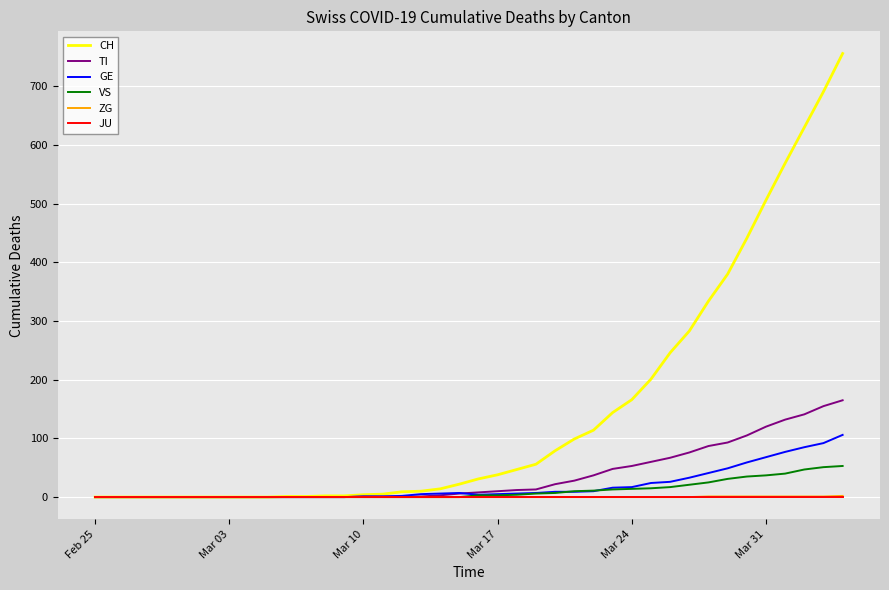

Which series has the widest spread of values?

CH